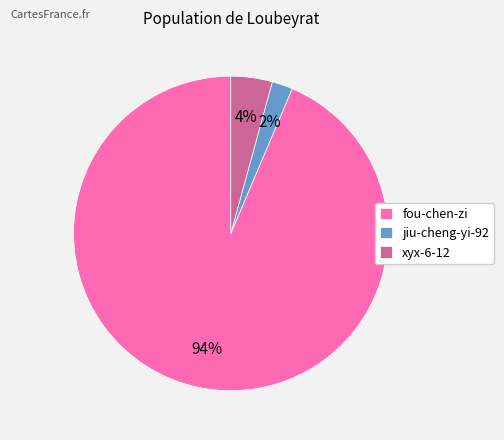

To the nearest percent, what portion does jiu-cheng-yi-92 represent?

2%